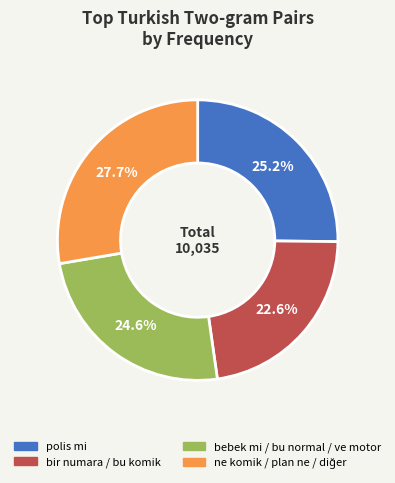

Does any single category account for the majority?

No